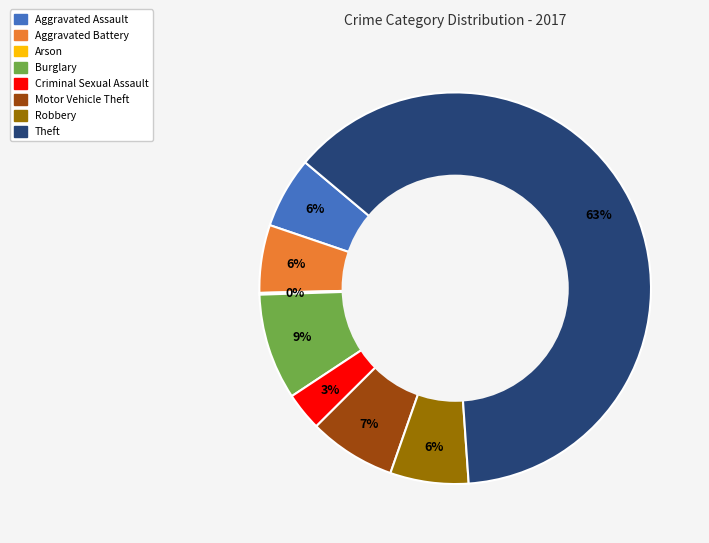

Do Motor Vehicle Theft and Aggravated Assault together represent more than half of the pie?

No